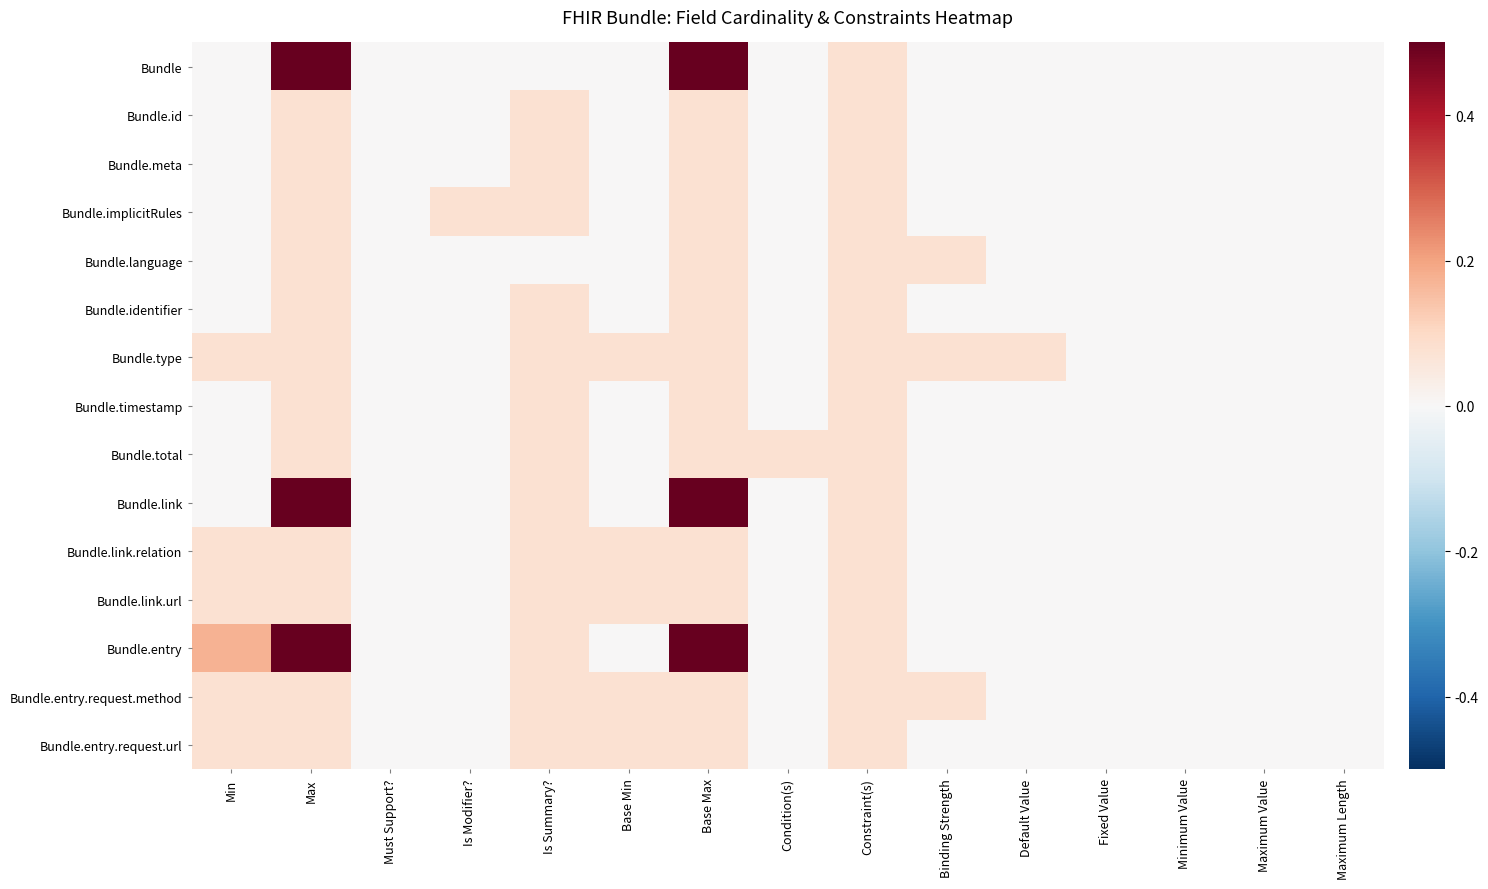

Which series has the largest range (max minus min)?

Bundle